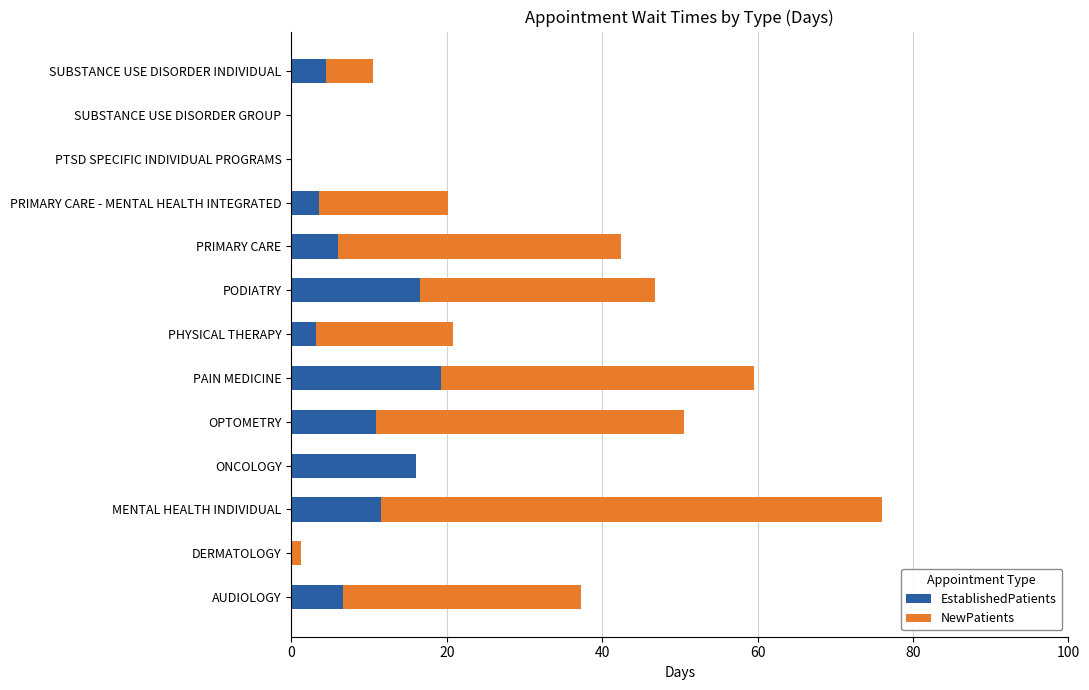

What is the sum of the EstablishedPatients values at PRIMARY CARE and PRIMARY CARE - MENTAL HEALTH INTEGRATED?

9.6